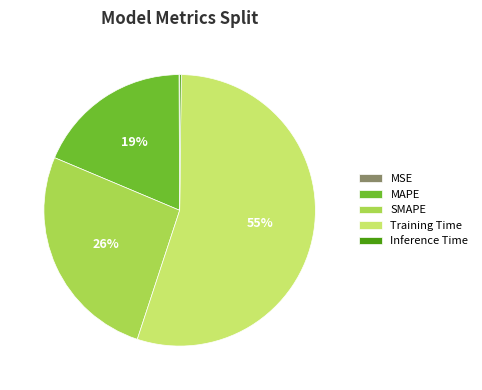

True or false: MAPE accounts for 28% of the total.

False